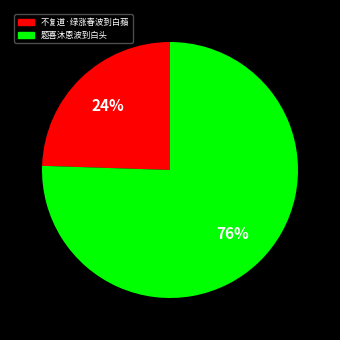

What is the largest slice in the pie chart?

题喜沐恩波到白头